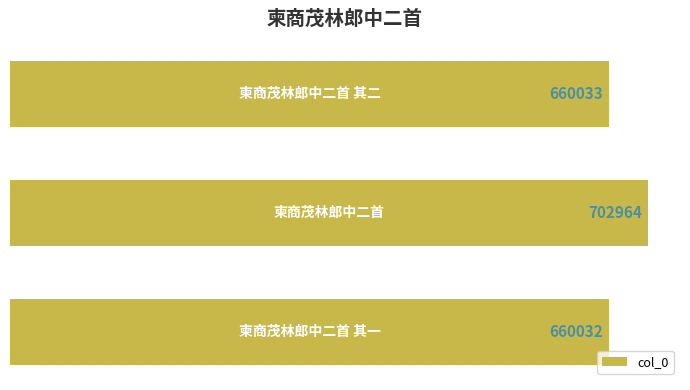

Reading bottom to top, what are all the values shown in this chart?

660032	702964	660033